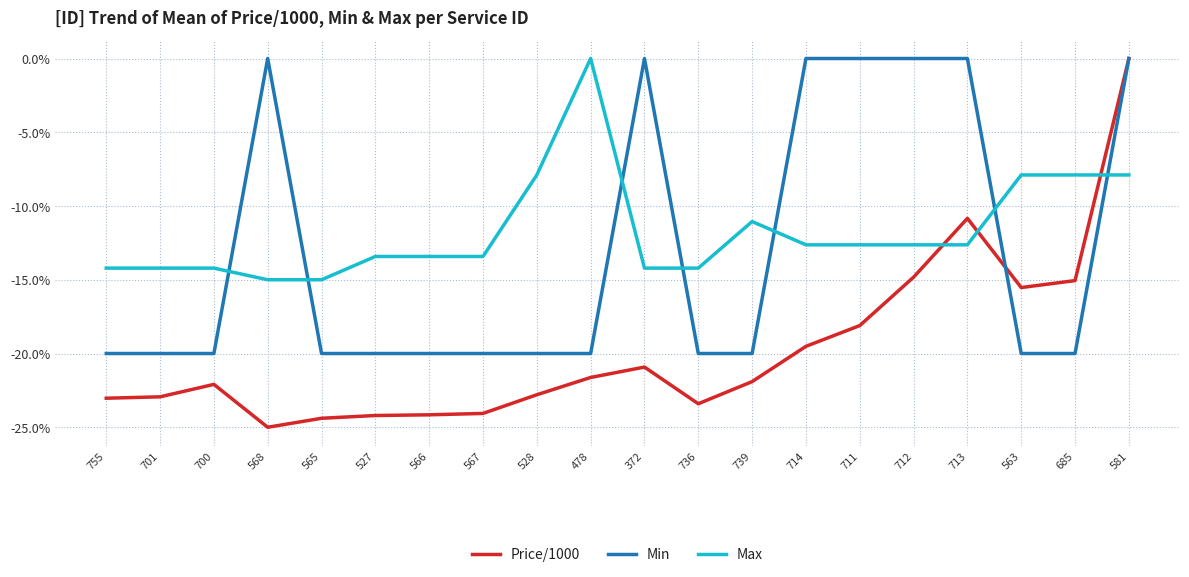

How many times do Price/1000 and Max cross each other?

3